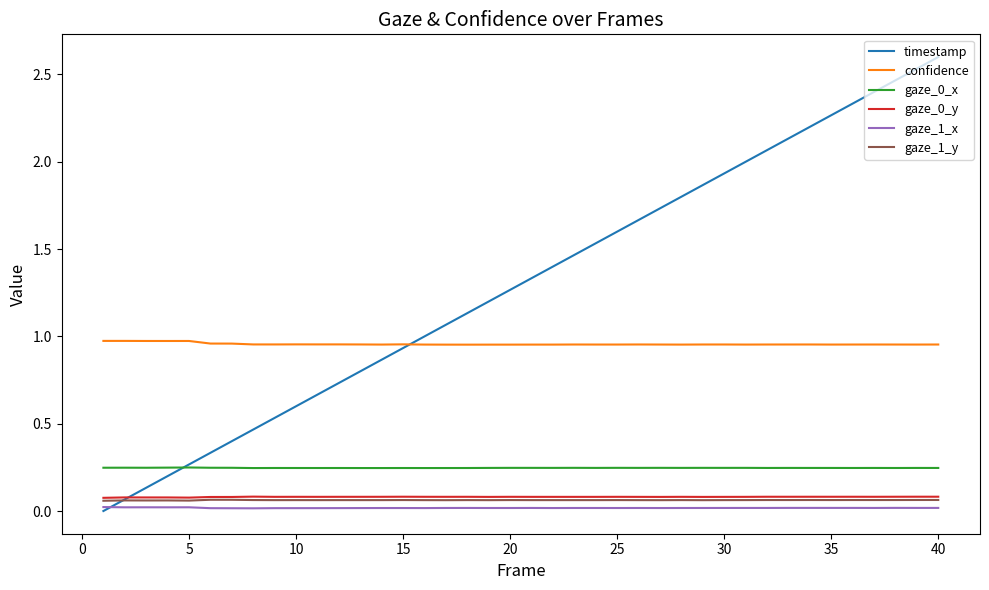

How many lines are shown in the chart?

6